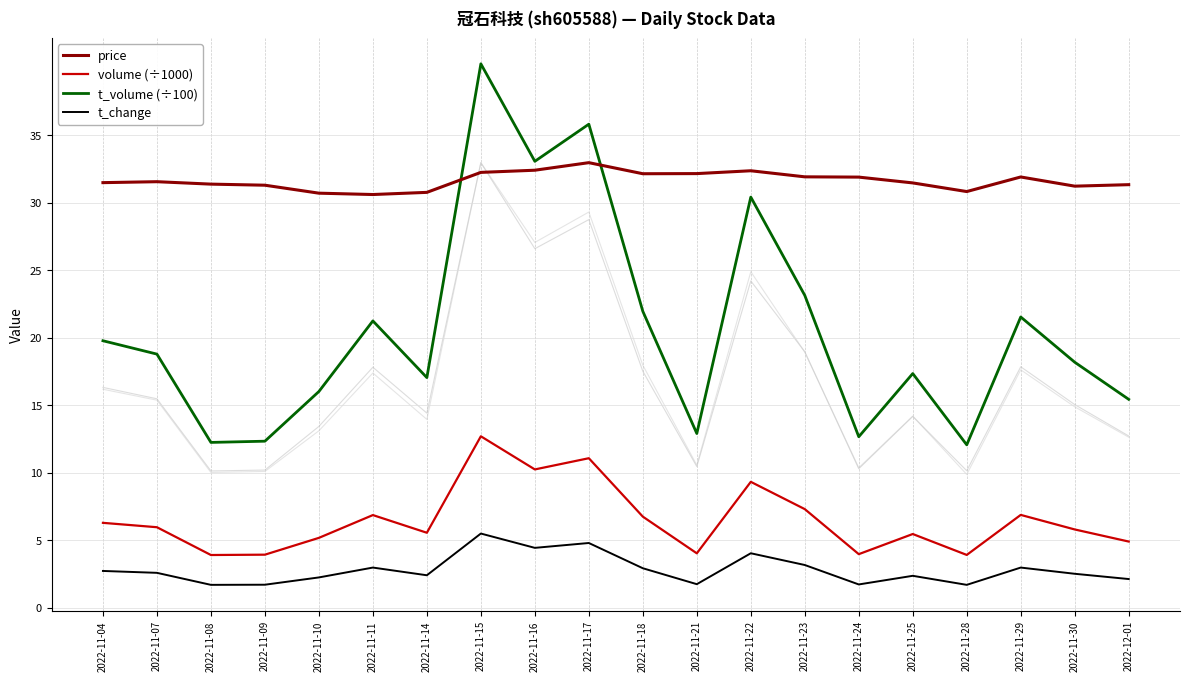

Is this an area chart (filled region under the line)?

No